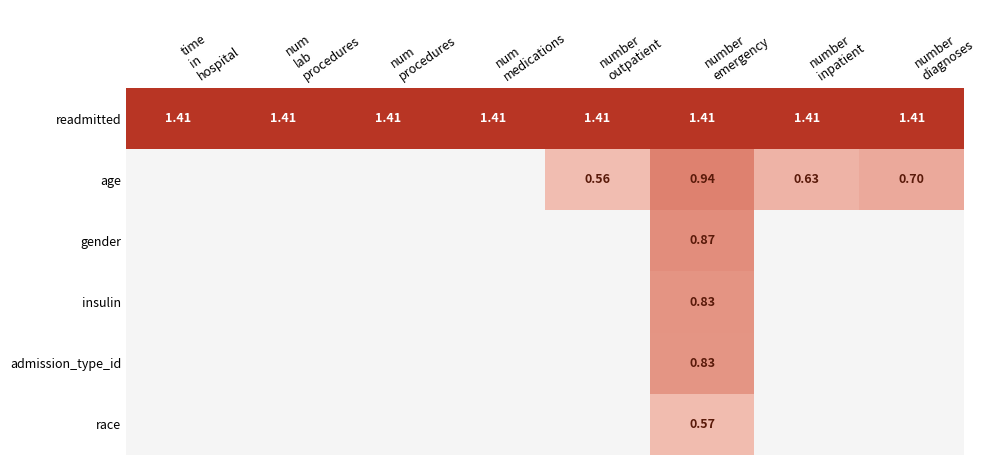

The value of age at num procedures is 0.3. True or false?

False